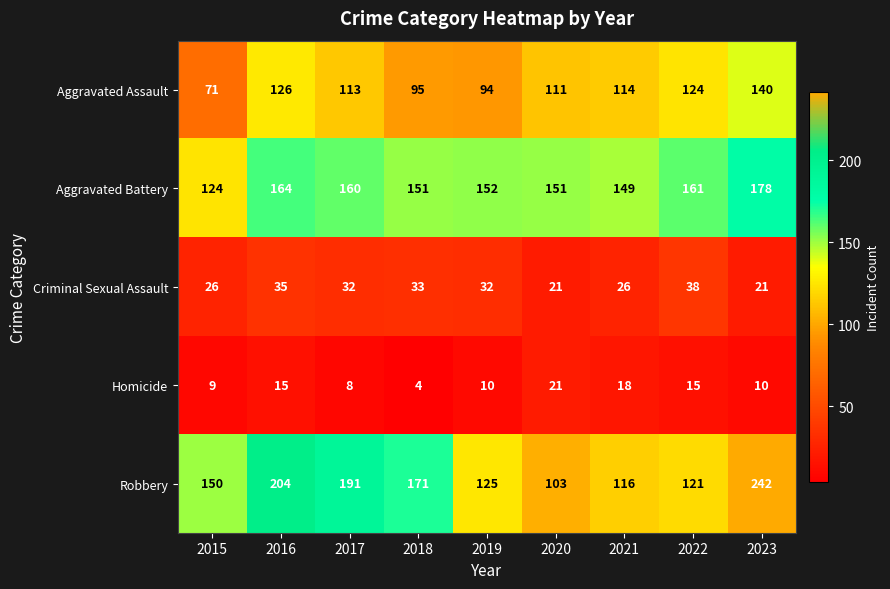

How many distinct data groups are displayed?

5